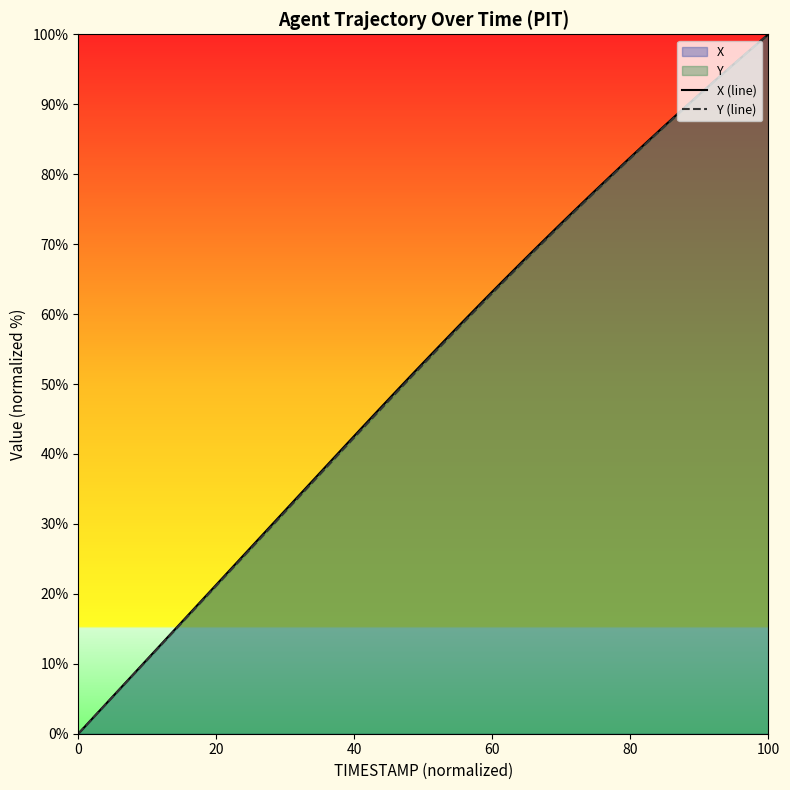

How many data points does each series have?

40